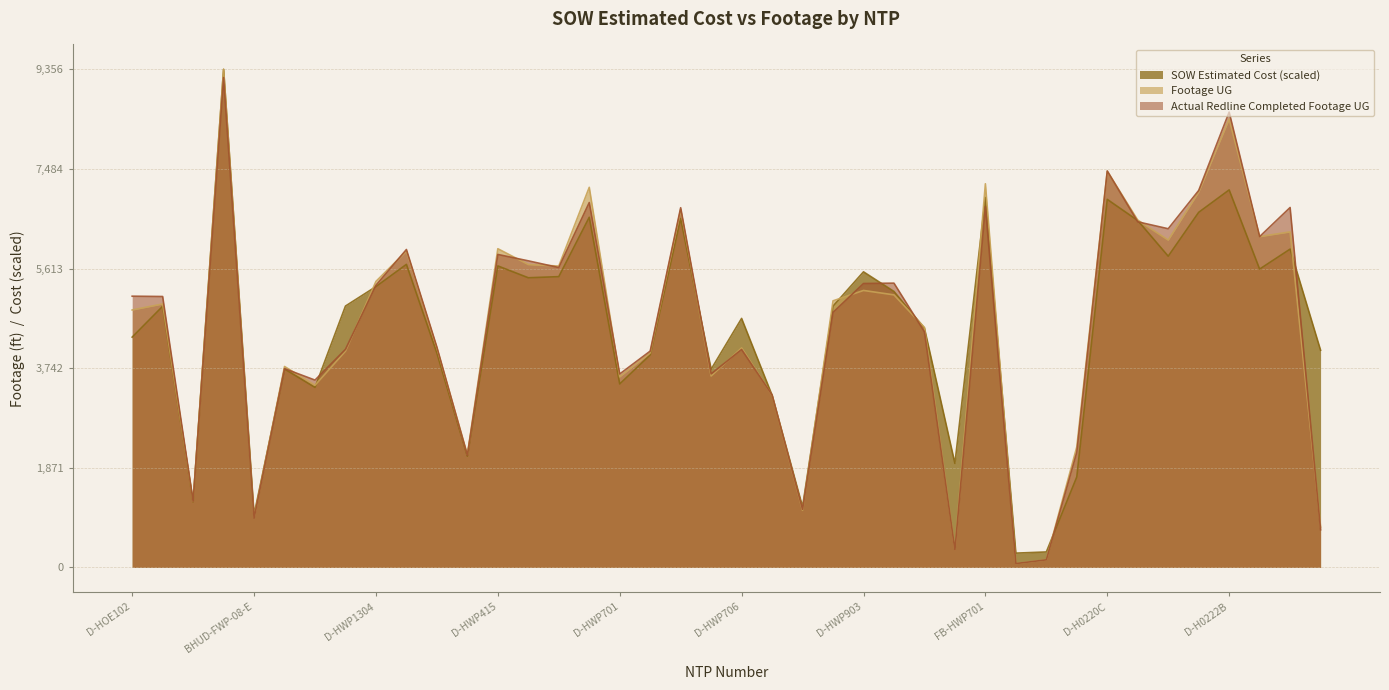

Count the number of categories in the chart.

40